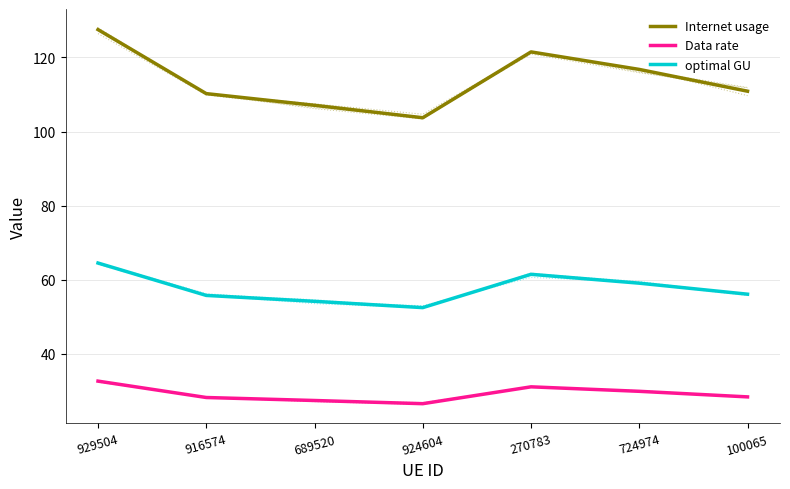

Reading right to left, list all the values displayed in this chart.

Internet usage: 110.9	116.8	121.5	103.7	107.1	110.2	127.5
Data rate: 28.4	29.9	31.1	26.5	27.4	28.2	32.6
optimal GU: 56.1	59.1	61.5	52.5	54.2	55.8	64.5